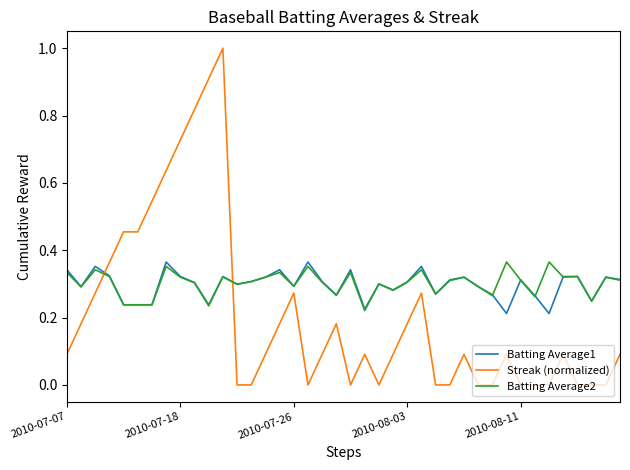

Which series has the largest range (max minus min)?

Streak (normalized)